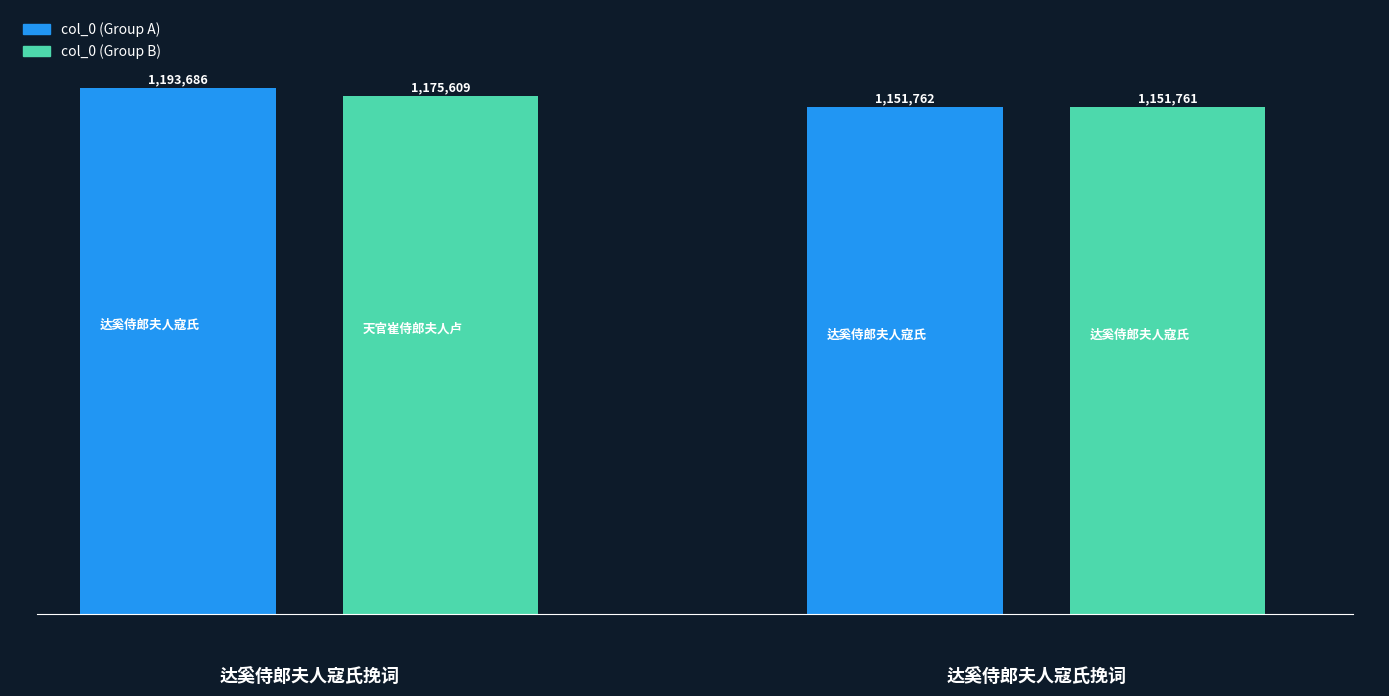

Is it true that the value at 达奚侍郎夫人寇氏挽词二首 is 727546?

False